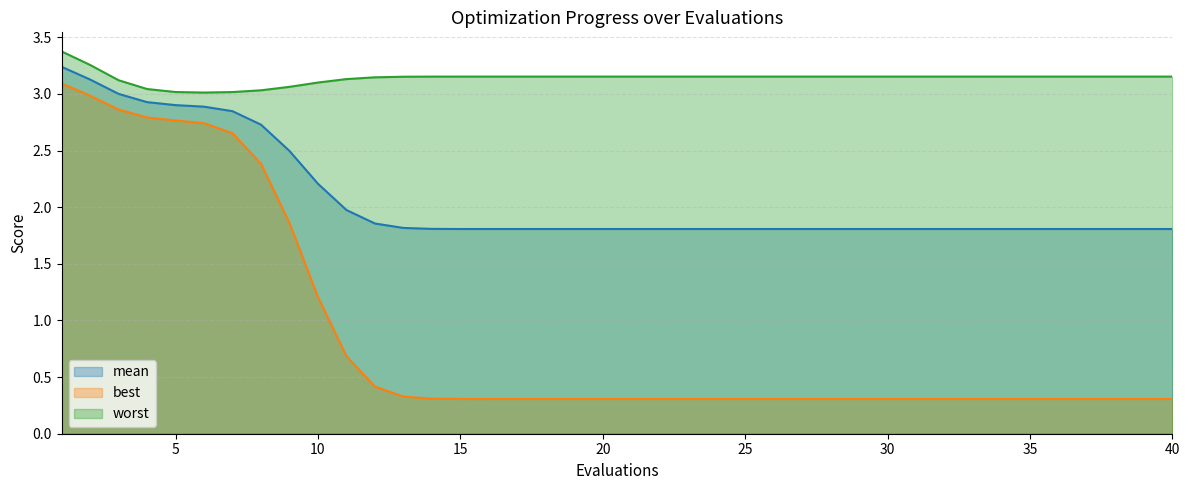

At how many categories does at least one series exceed 1?

40